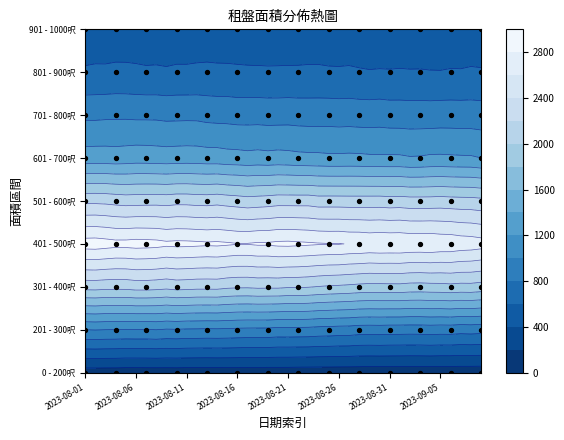

Between 2023-08-01 and 2023-08-17, which series saw the biggest shift?

401 - 500呎